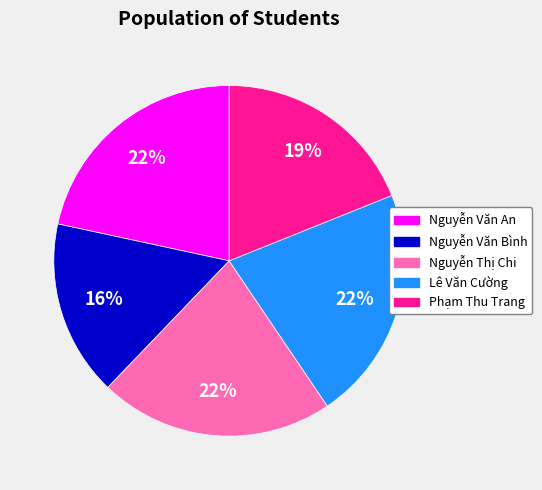

To the nearest percent, what is the average slice percentage?

20%